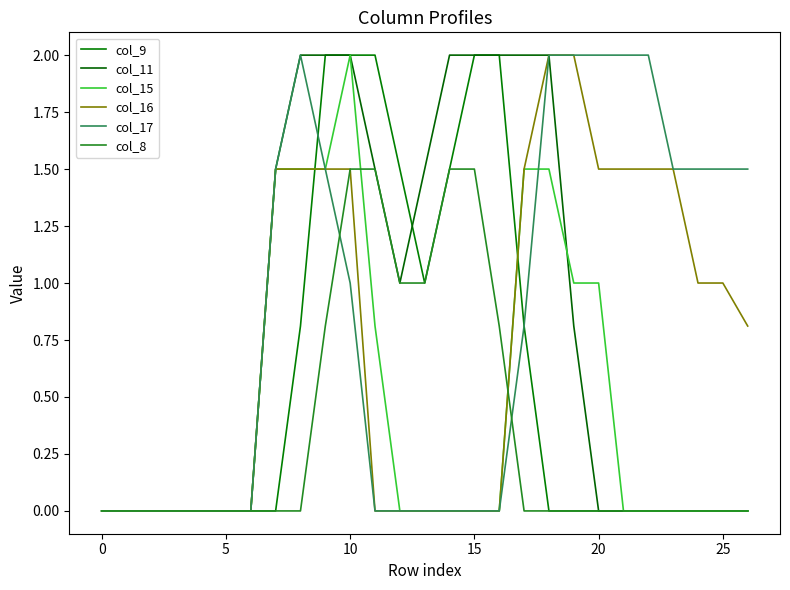

How many interior local peaks does the col_17 series have?

1